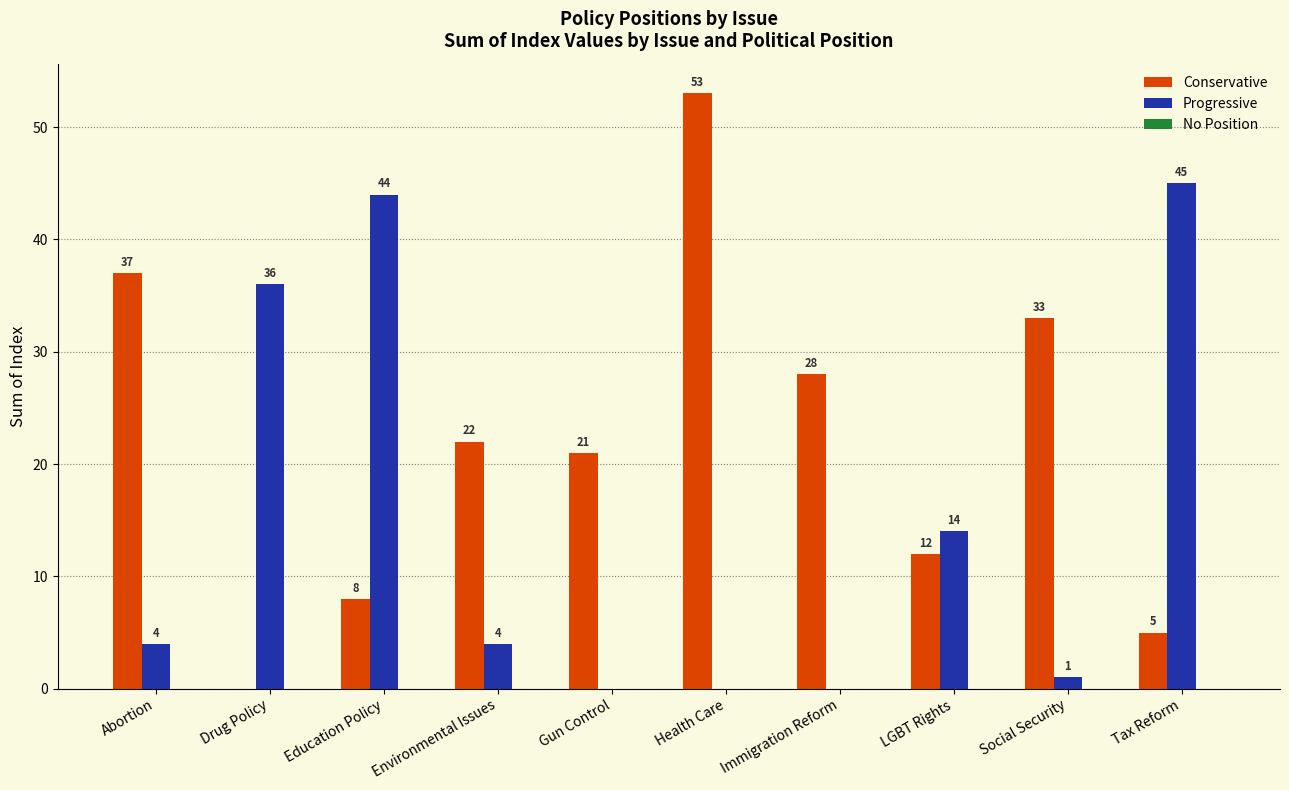

What is the sum of the Conservative values at Education Policy and LGBT Rights?

20